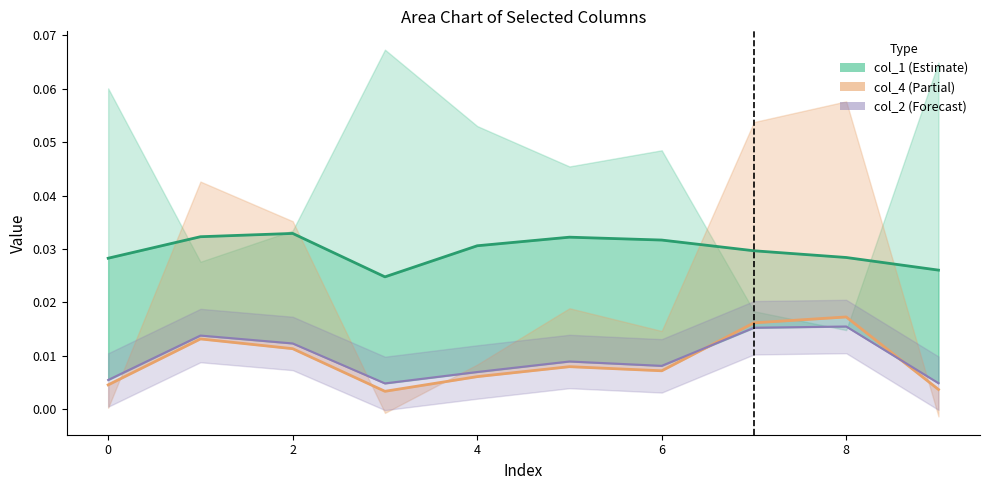

What is the sum of the col_1 values at 9 and 0?

0.1